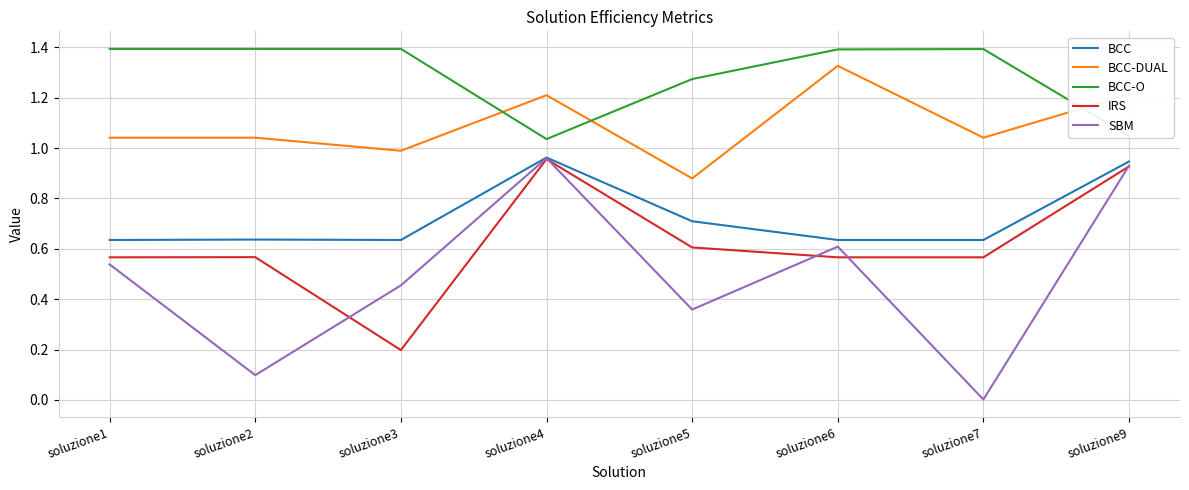

What is the total value across all series at soluzione1?

4.2